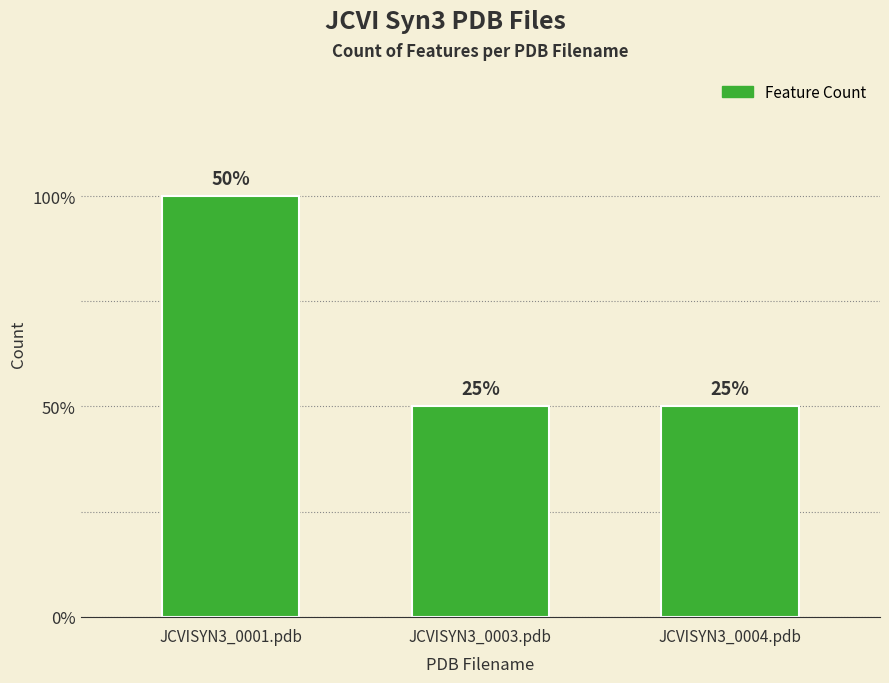

At which category does the chart reach its peak across all series?

JCVISYN3_0001.pdb